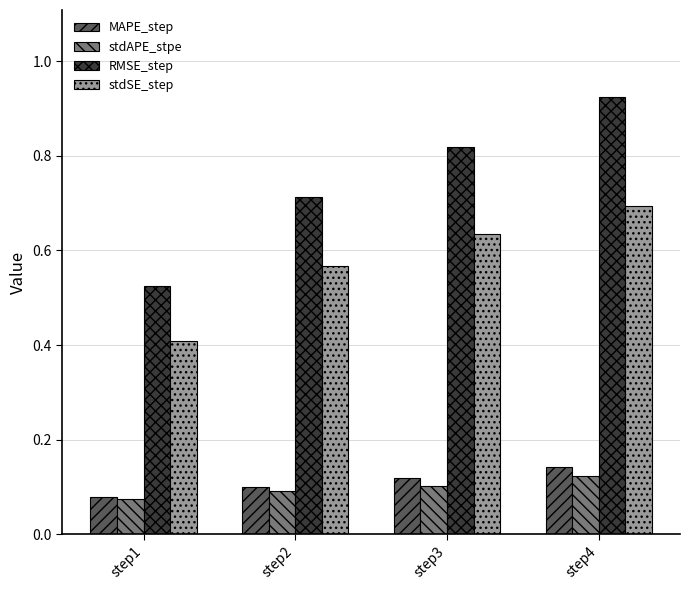

How many groups of bars are there?

4